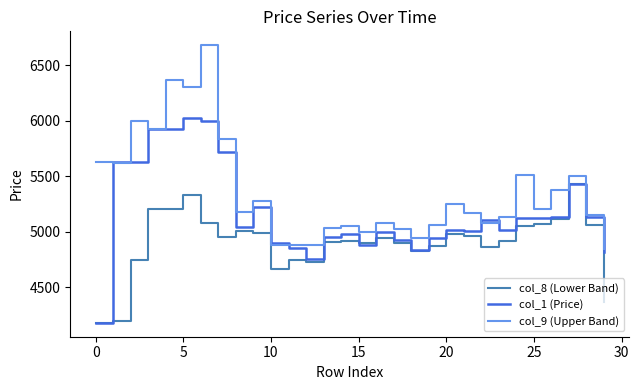

Count the number of categories in the chart.

30